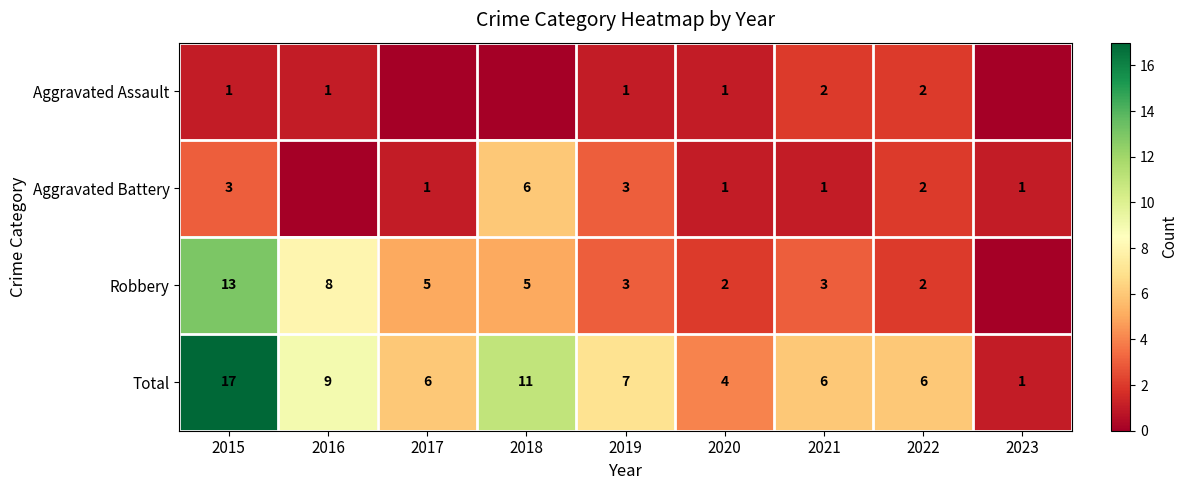

At how many categories does at least one series exceed 16?

1